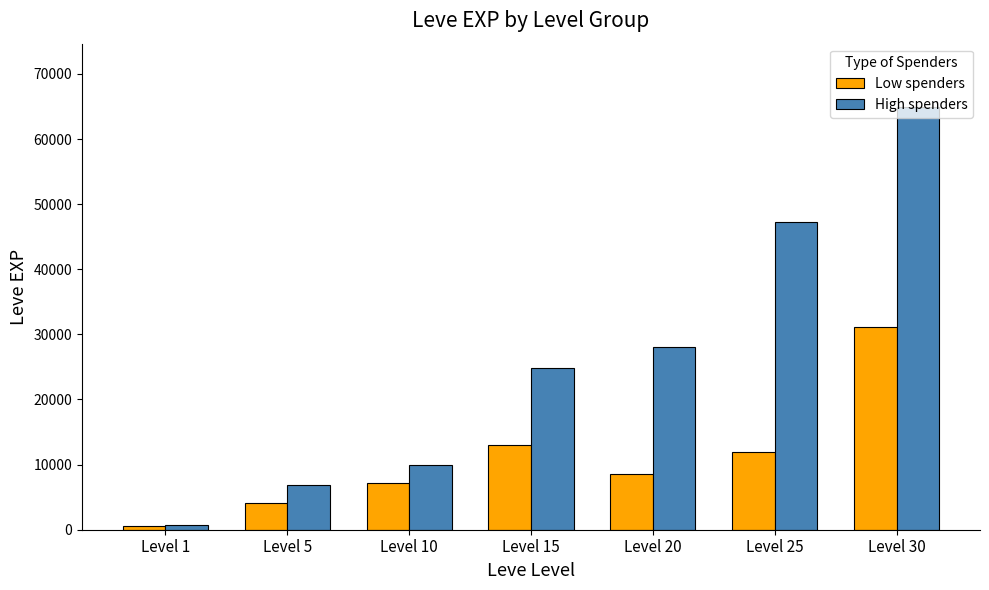

How many distinct data groups are displayed?

2